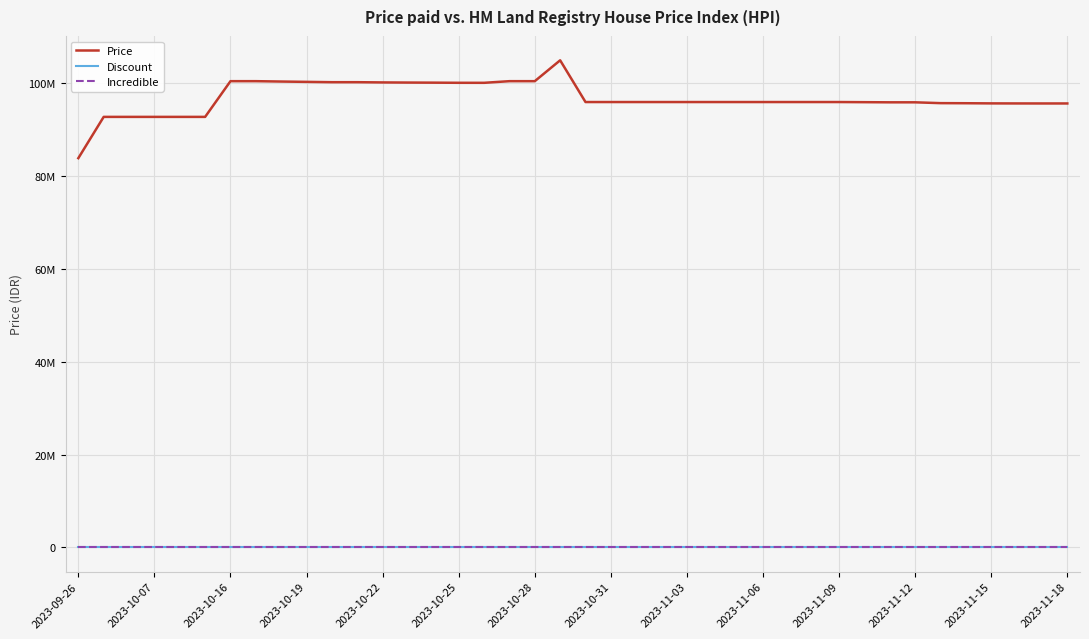

True or false: Price and Incredible intersect in this chart.

False